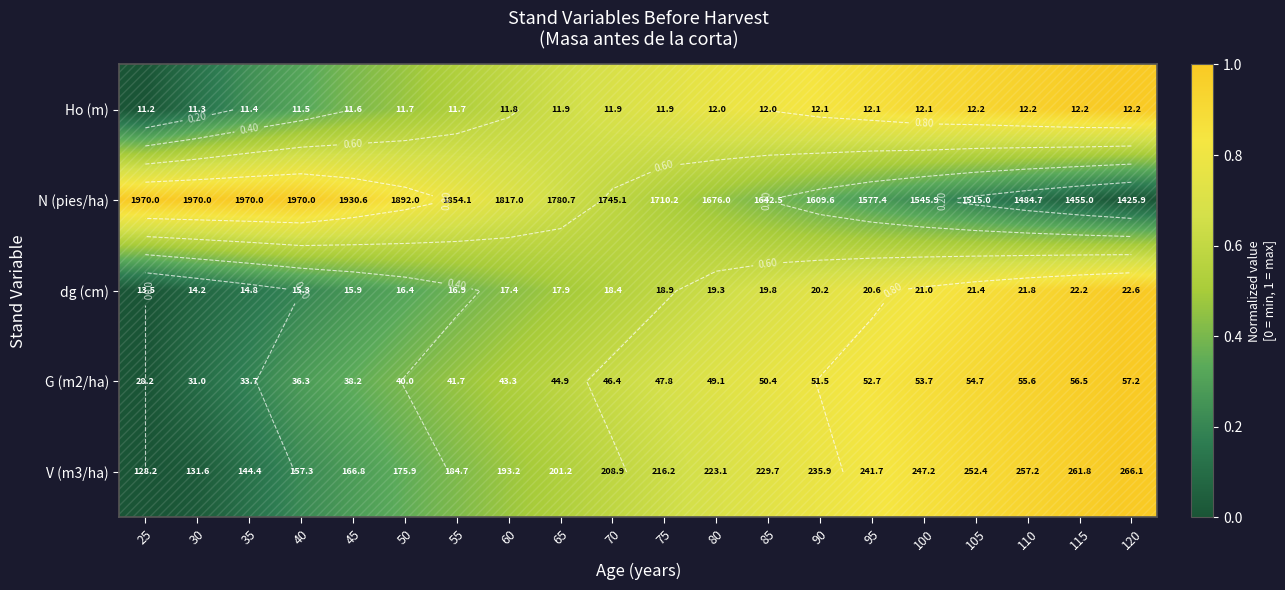

What is the average value of the N (pies/ha) series?

0.6